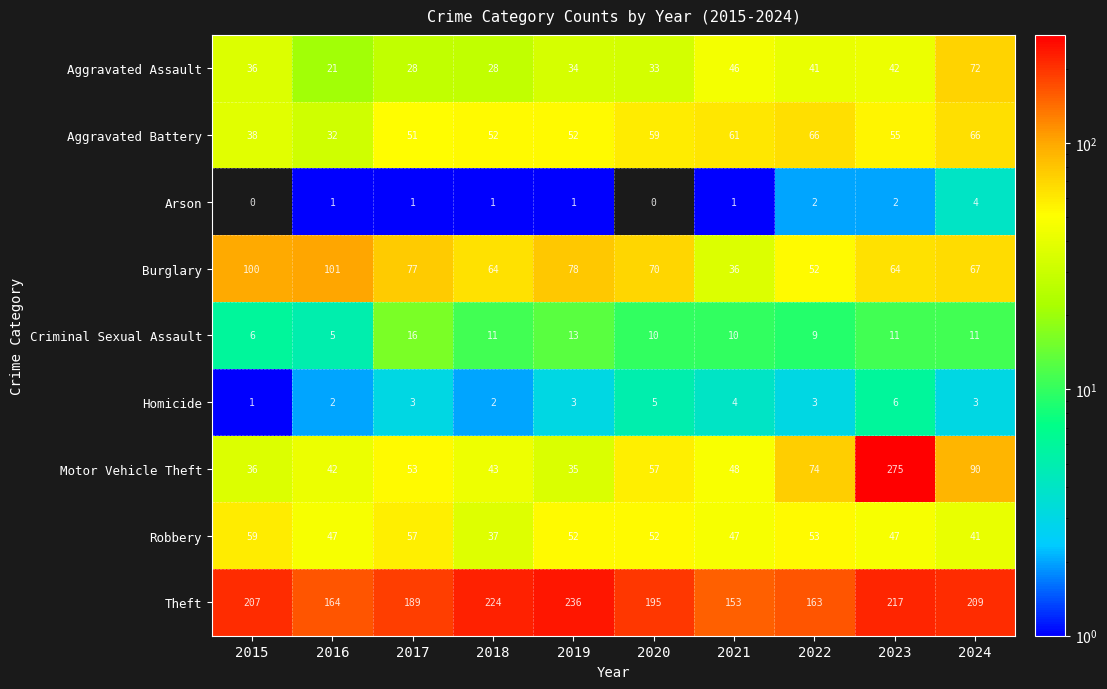

What value does the Robbery series have at 2023, to the nearest 10?

50